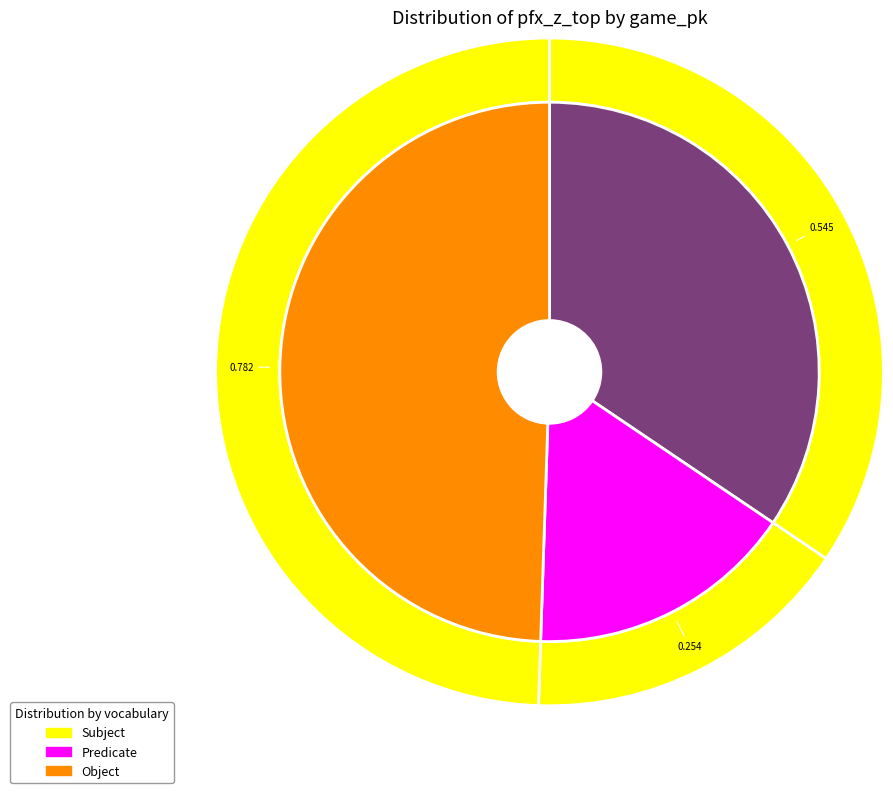

Is there a majority slice in this chart?

No